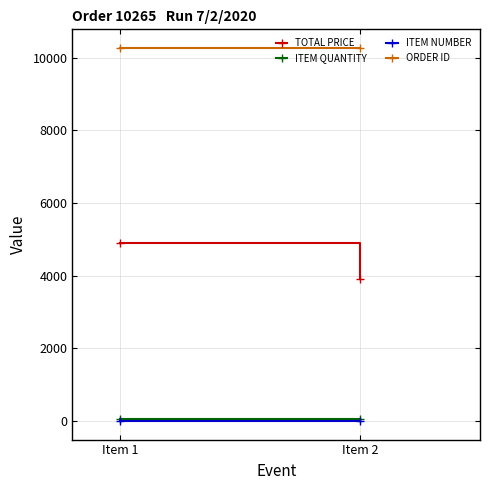

The ORDER ID series shows 16428.4 at Item 1. True or false?

False